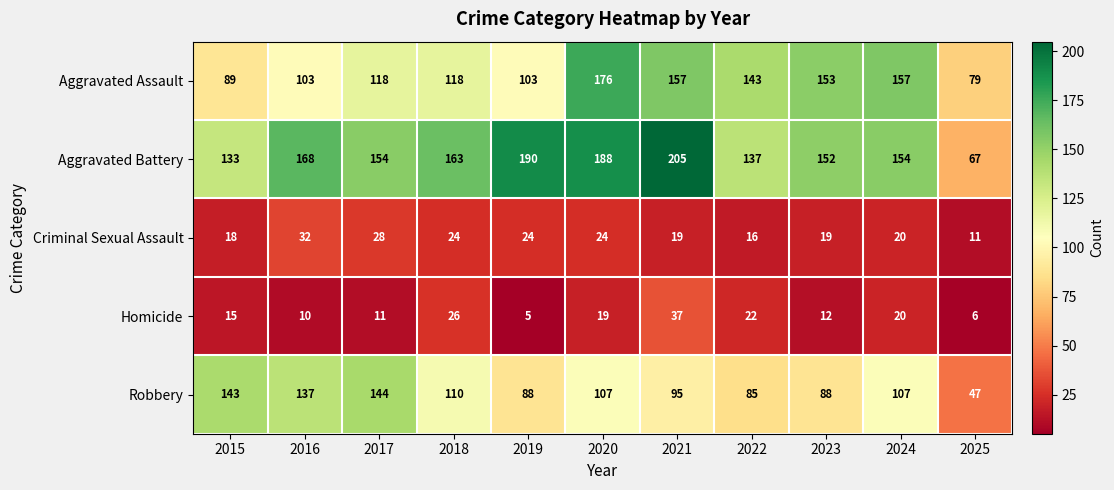

What is the difference between the highest and lowest values at 2021?

186